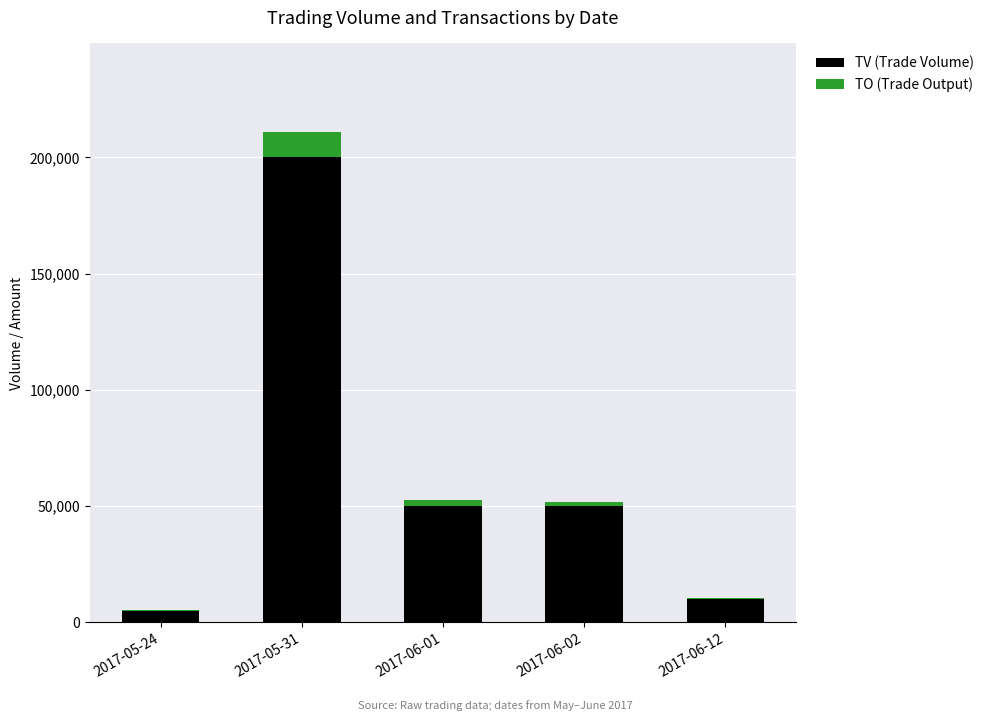

At which category is the sum across all series the highest?

2017-05-31